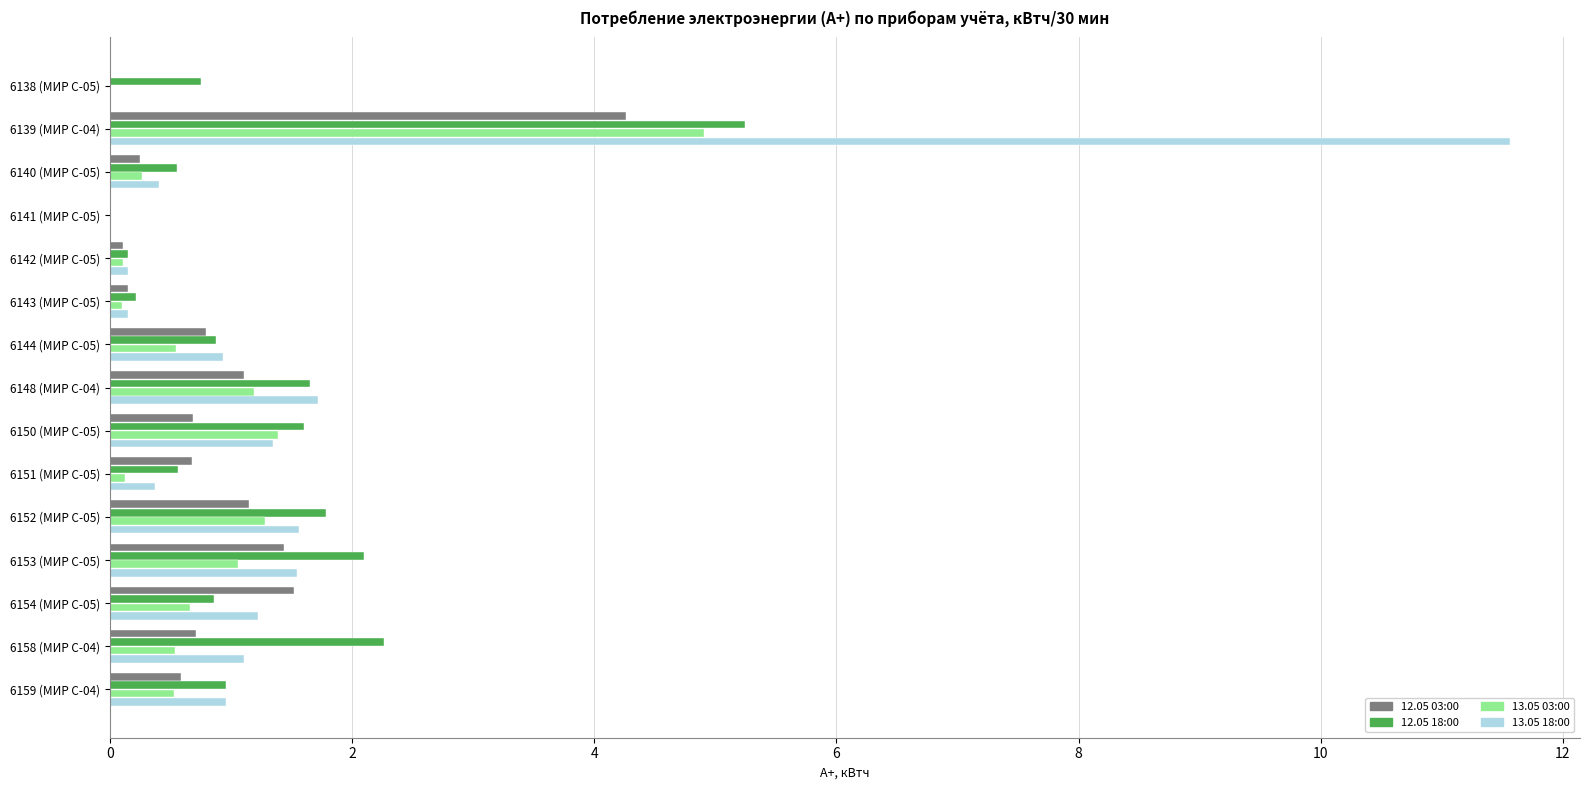

What is the average value of the 12.05 18:00 series?

1.3